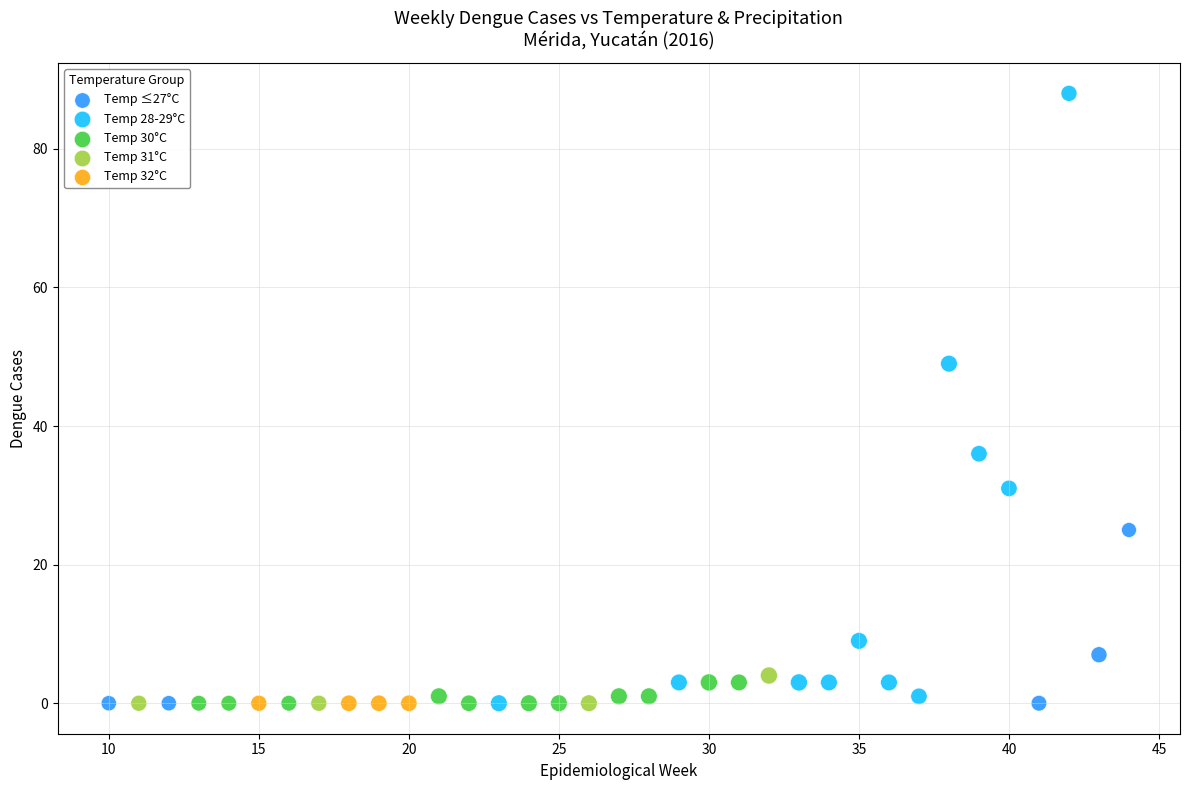

Which series reaches the maximum Y coordinate?

Temp 28-29°C